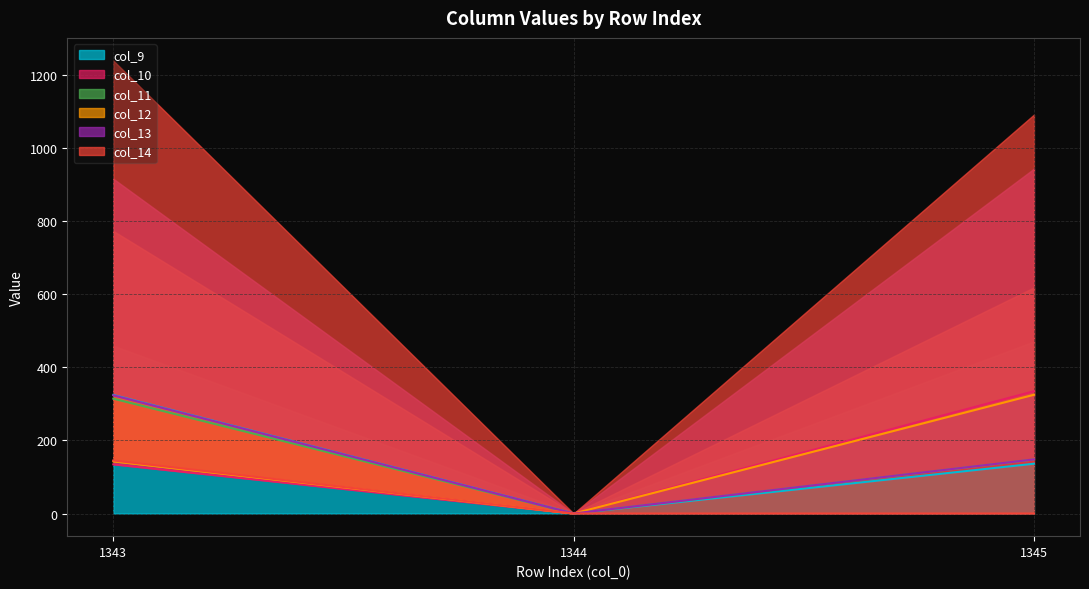

What is the maximum value shown in the chart?

334.9